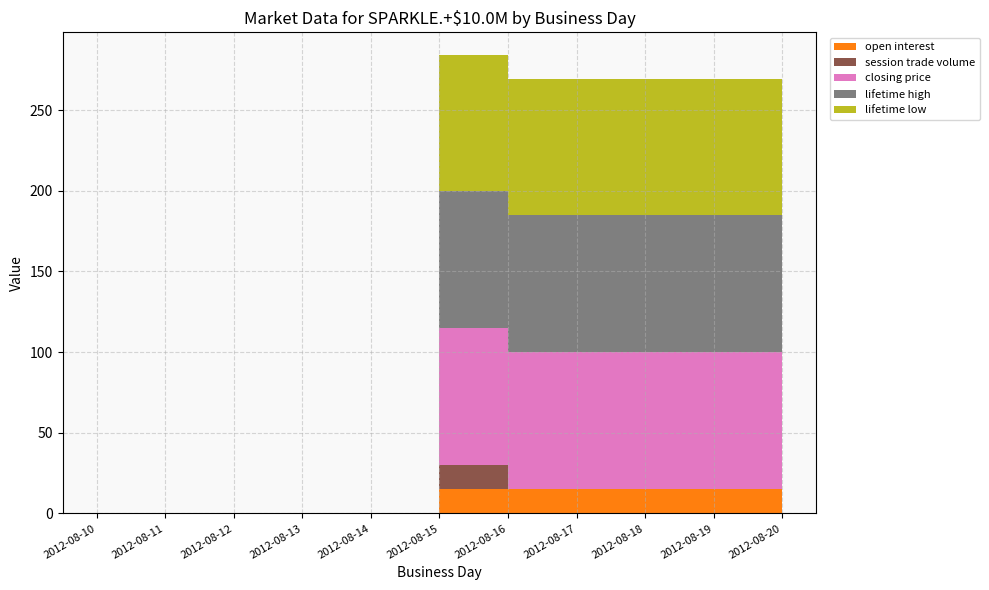

Reading left to right, extract all data points from this chart.

open interest: 0	0	0	0	0	15	15	15	15	15	15
session trade volume: 0	0	0	0	0	15	0	0	0	0	0
closing price: 0	0	0	0	0	85	85	85	85	85	85
lifetime high: 0	0	0	0	0	85	85	85	85	85	85
lifetime low: 0	0	0	0	0	84	84	84	84	84	84